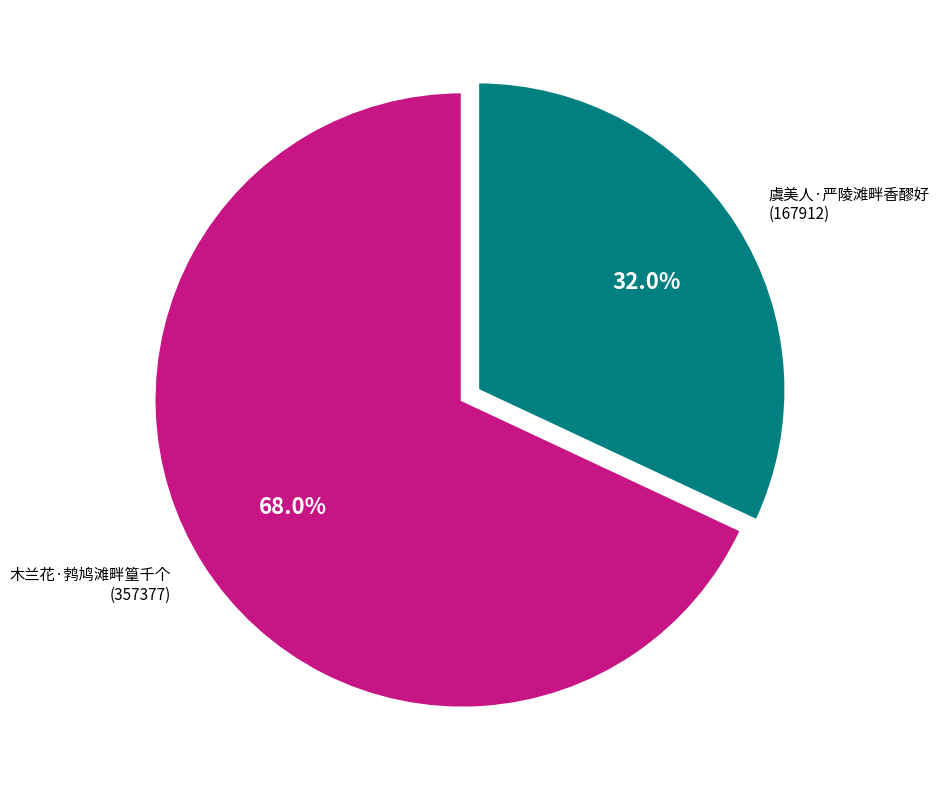

How many slices are in this pie chart?

2